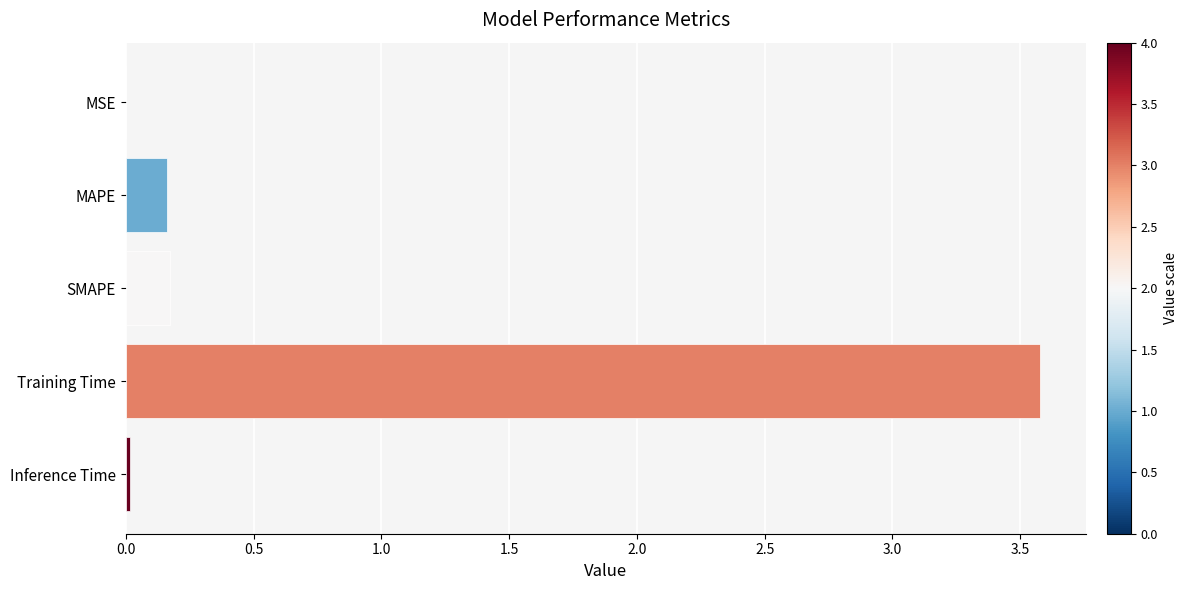

What is the sum of all values?

3.9